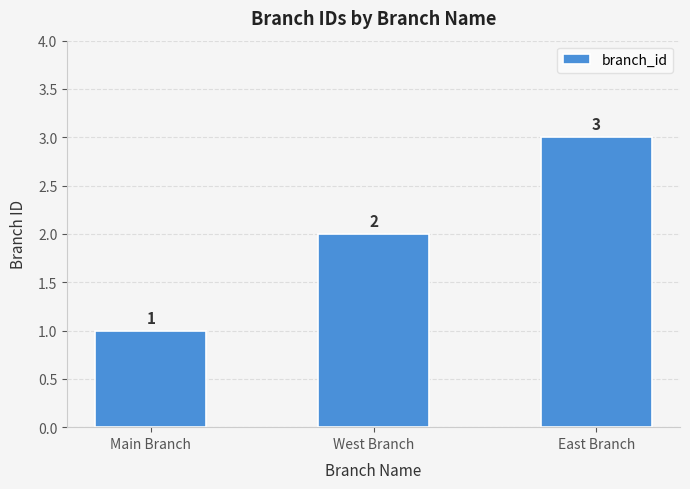

Are the bars horizontal?

No